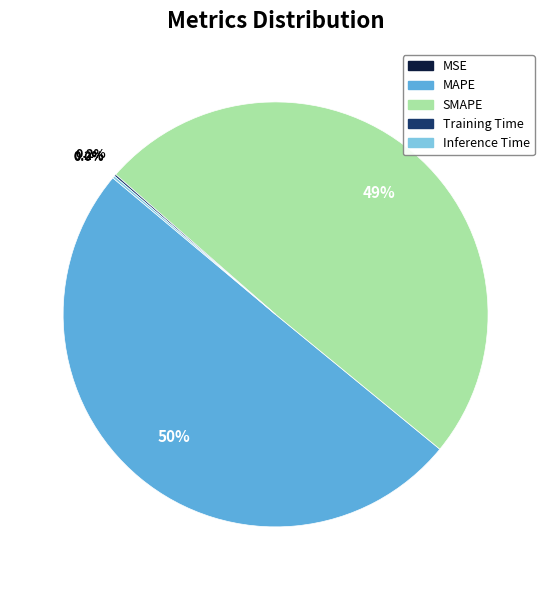

What is the largest slice in the pie chart?

MAPE